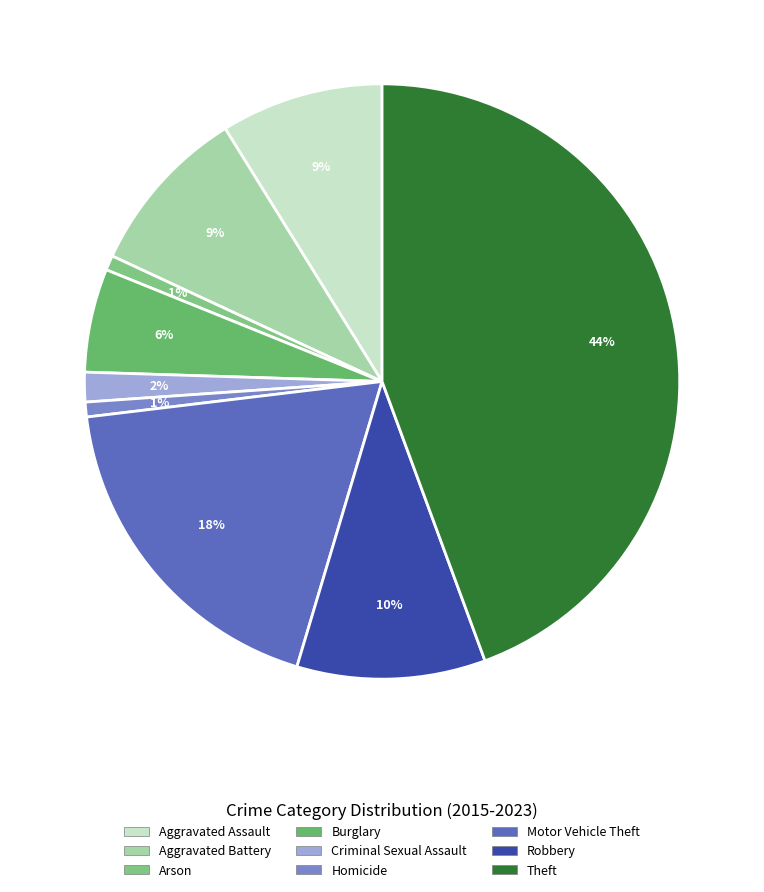

What is the change in value from Arson to Theft?

+217